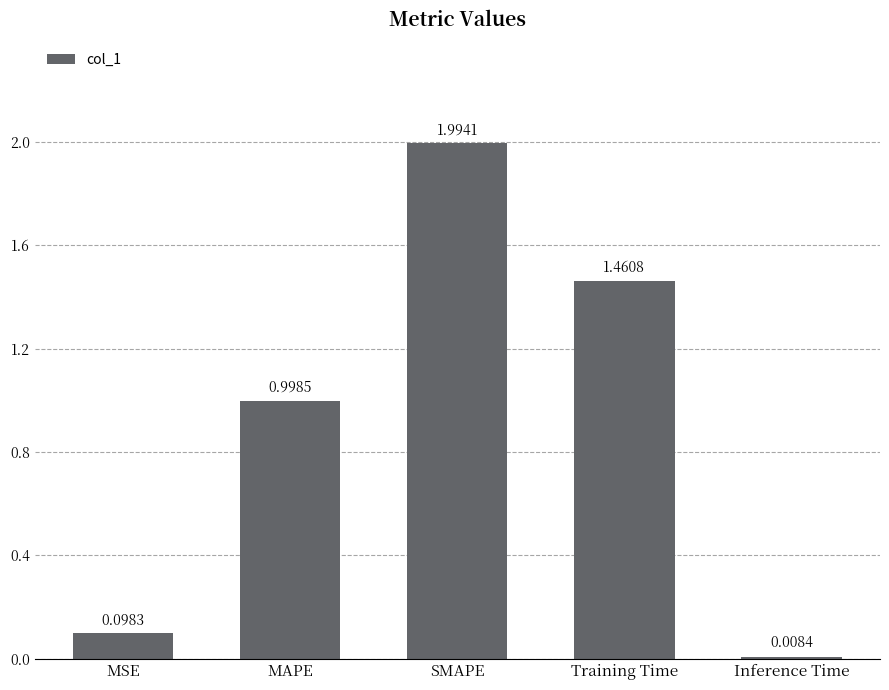

What is the sum of the values at MAPE and SMAPE?

3.0